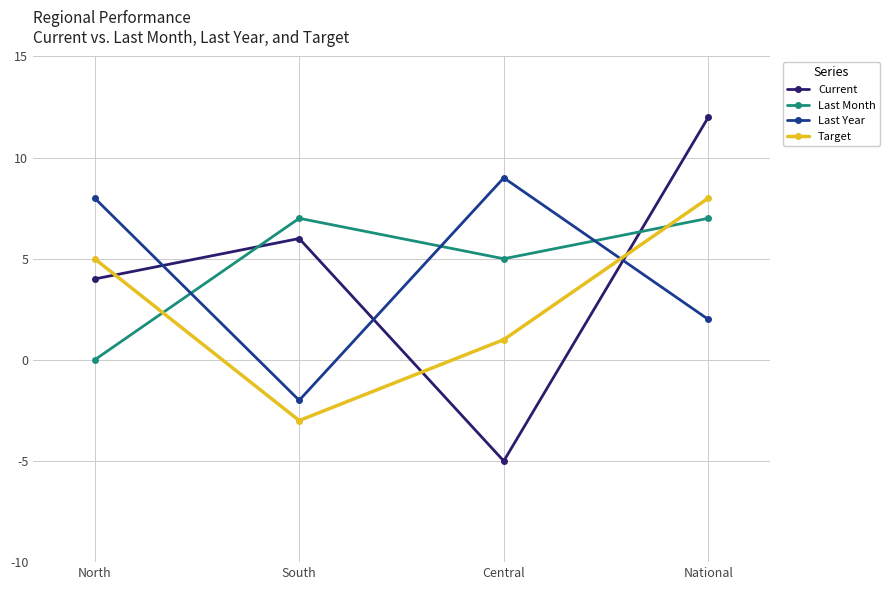

What is the maximum value for Target?

8